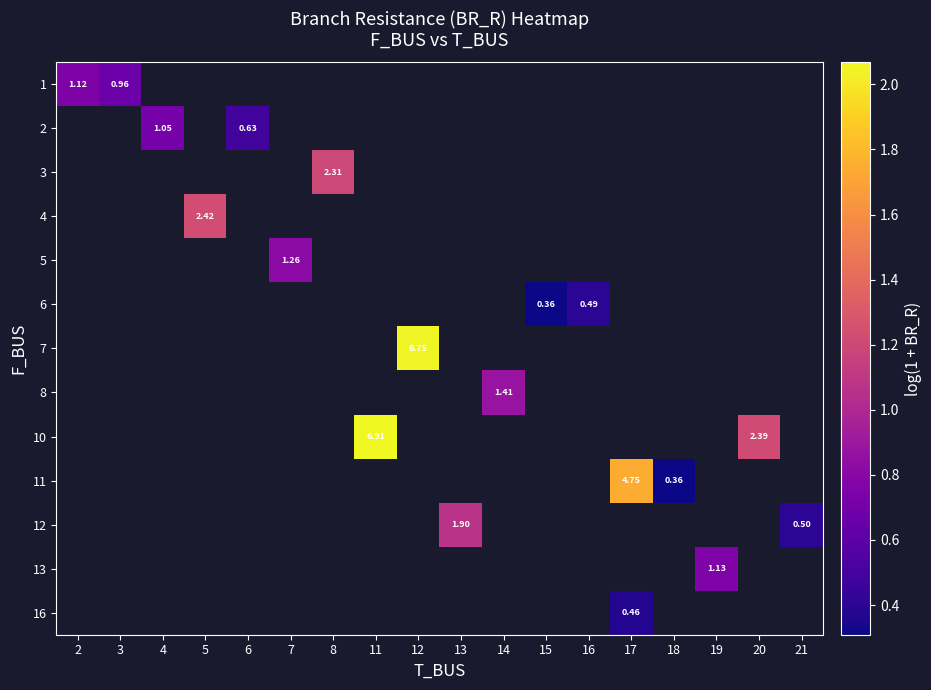

Count the number of data series in this chart.

13